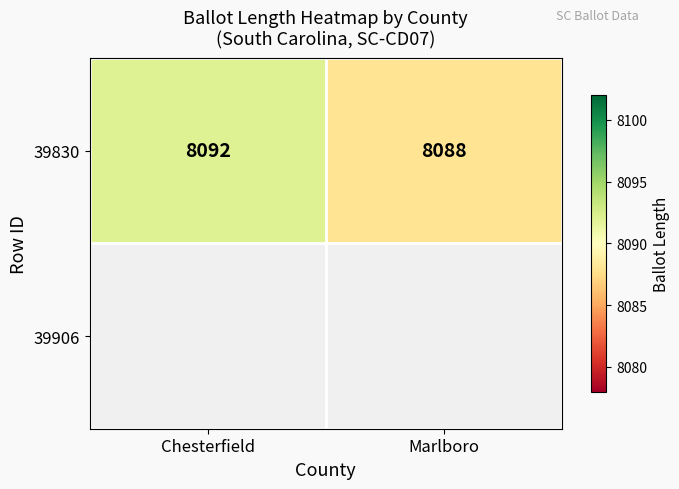

What is the approximate value at Marlboro?

8088